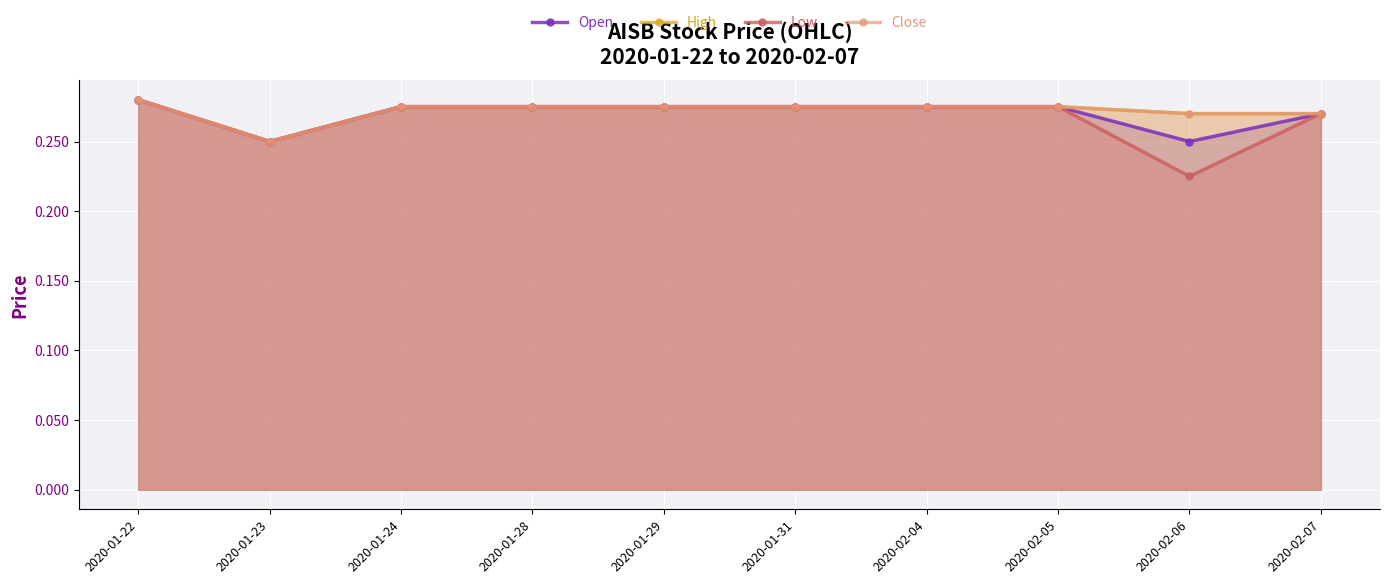

True or false: Low has a value of 0.3 at 2020-01-28.

True